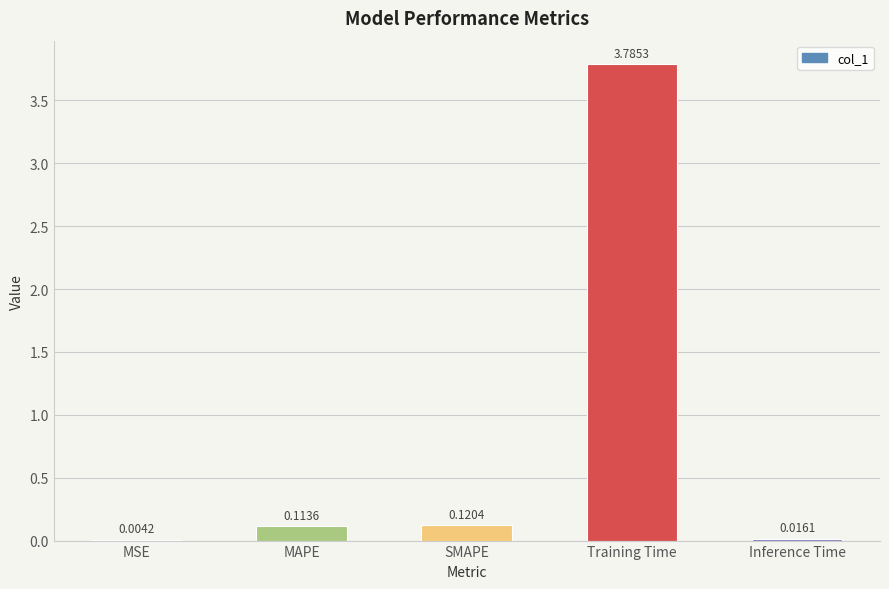

At which label is the value closest to 1?

SMAPE